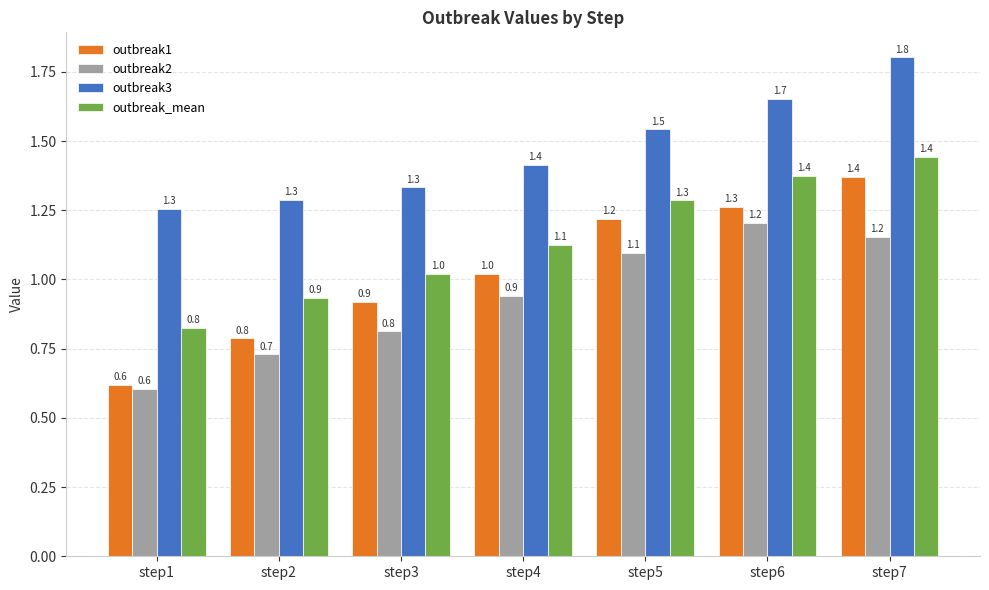

Which series has the widest spread of values?

outbreak1